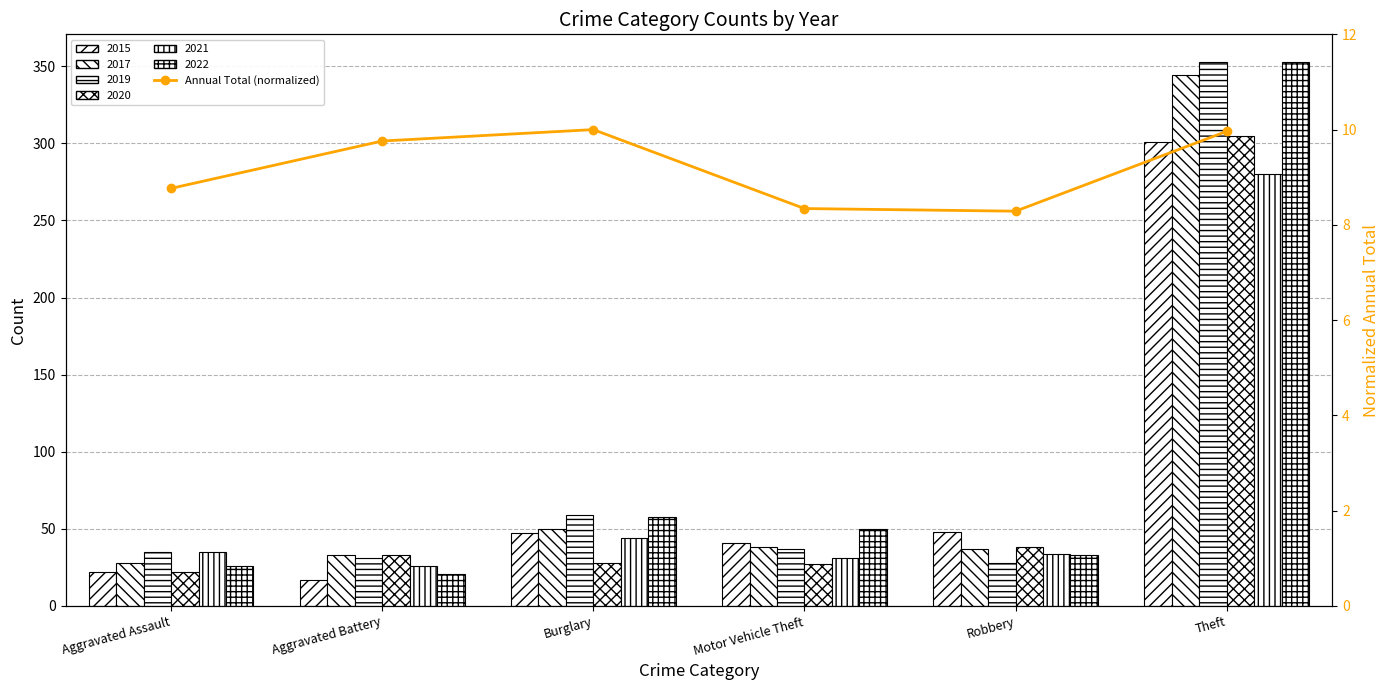

What is the value of the 2nd bar from the left?

9.8